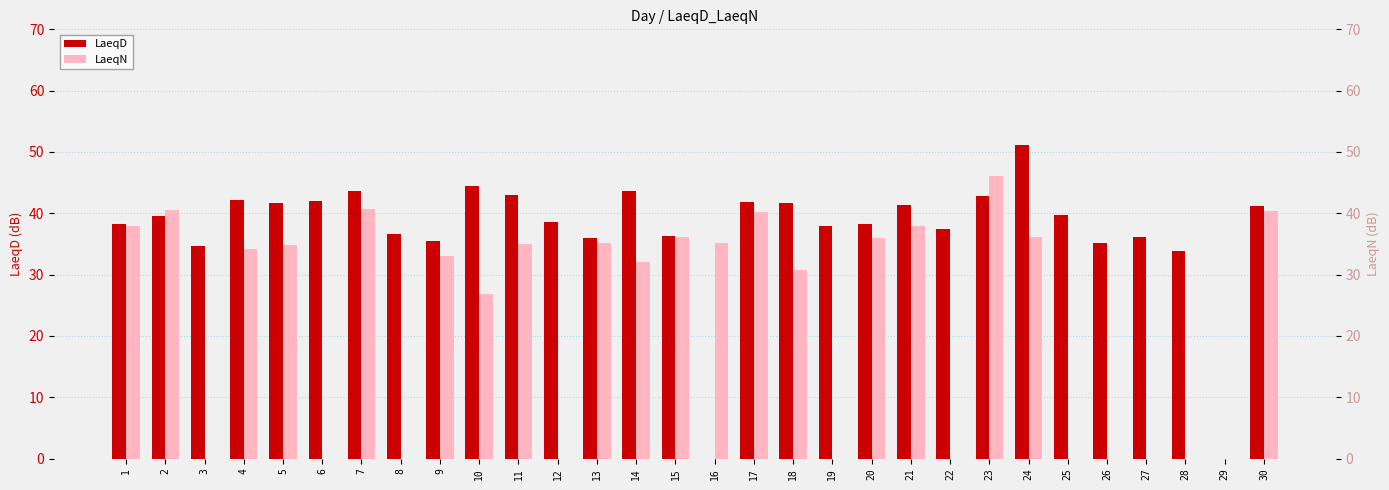

The LaeqN series shows 0.0 at 12. True or false?

True